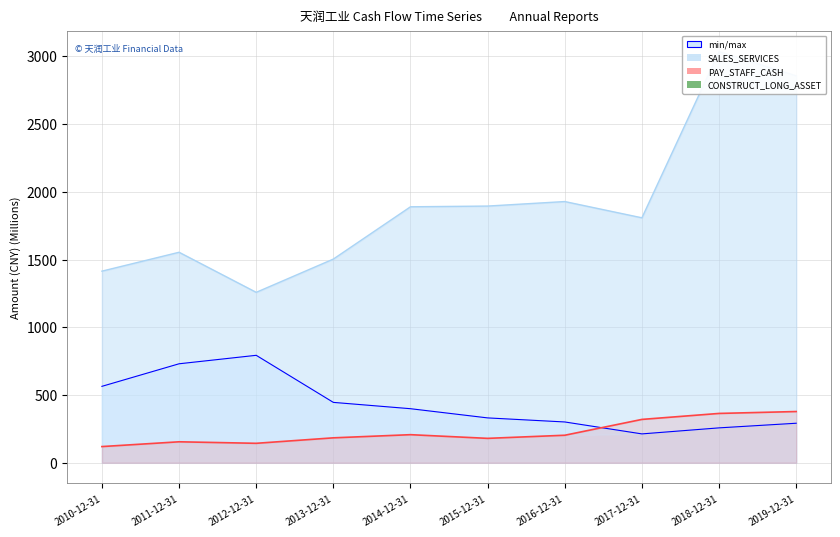

How many interior local peaks does the SALES_SERVICES series have?

3